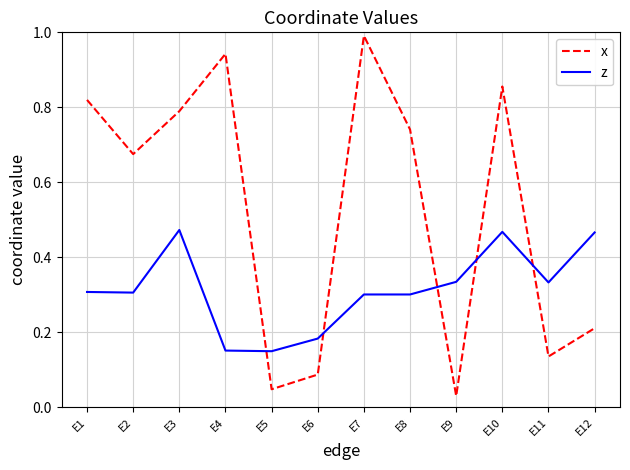

How many z values are between 0 and 1?

12